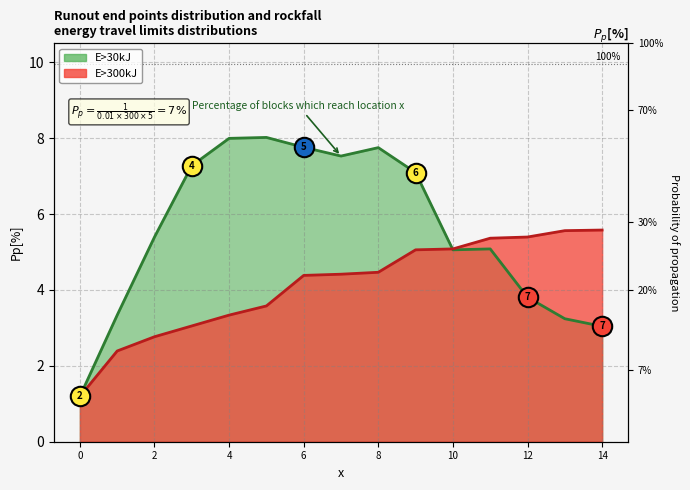

What is the total value across all series at 10?

10.1